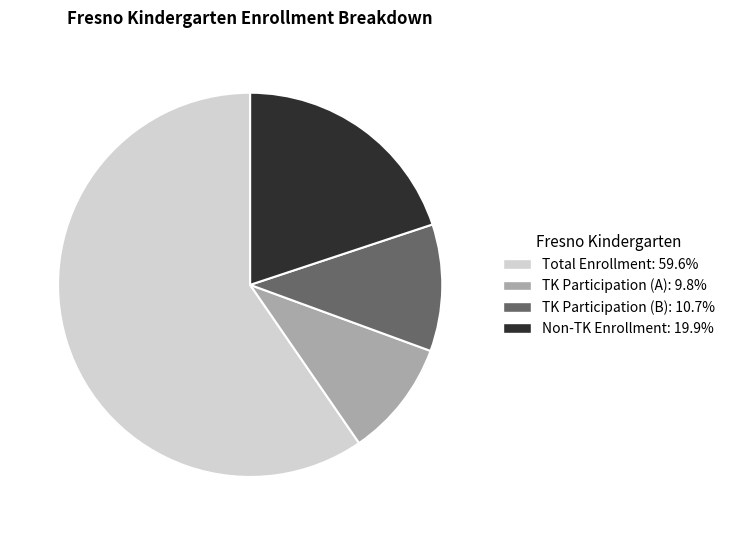

Does any single category account for the majority?

Yes